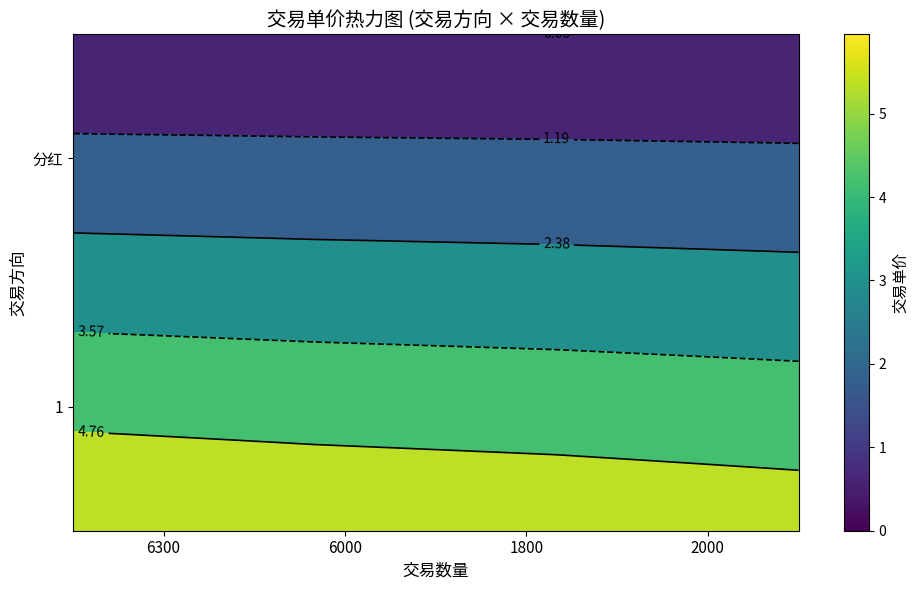

Which category has the highest value across all series?

6300